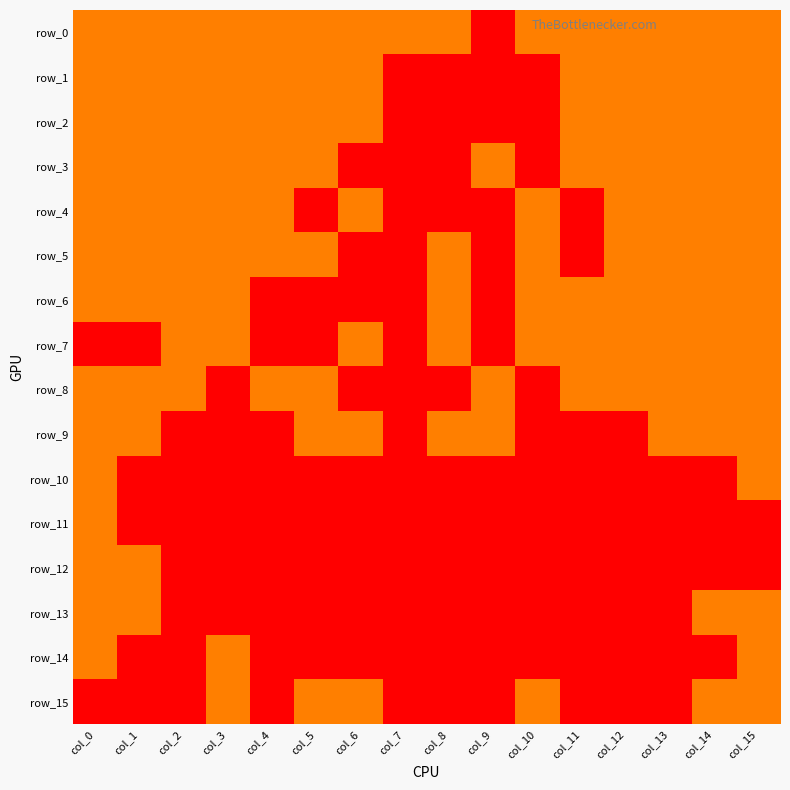

True or false: row_14 has a value of 0 at col_13.

True